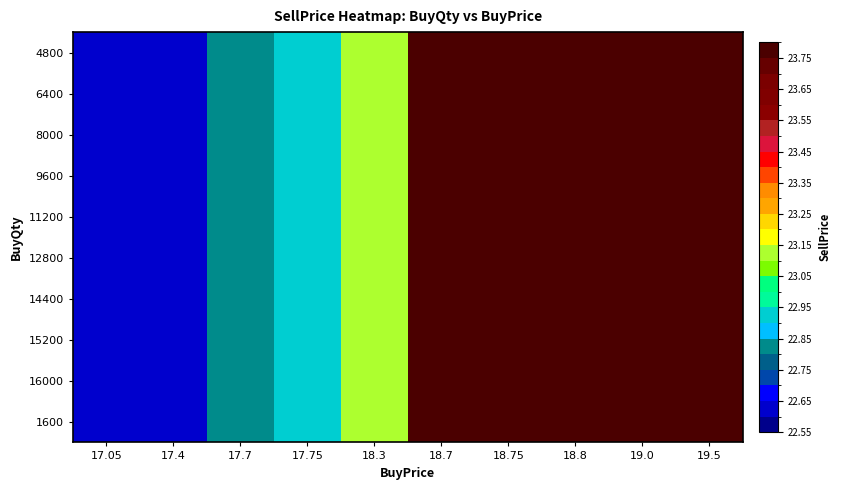

Reading left to right, extract all data points from this chart.

4800: 17.05=22.6	17.4=22.6	17.7=22.8	17.75=22.9	18.3=23.1	18.7=23.8	18.75=23.8	18.8=23.8	19.0=23.8	19.5=23.8
6400: 17.05=22.6	17.4=22.6	17.7=22.8	17.75=22.9	18.3=23.1	18.7=23.8	18.75=23.8	18.8=23.8	19.0=23.8	19.5=23.8
8000: 17.05=22.6	17.4=22.6	17.7=22.8	17.75=22.9	18.3=23.1	18.7=23.8	18.75=23.8	18.8=23.8	19.0=23.8	19.5=23.8
9600: 17.05=22.6	17.4=22.6	17.7=22.8	17.75=22.9	18.3=23.1	18.7=23.8	18.75=23.8	18.8=23.8	19.0=23.8	19.5=23.8
11200: 17.05=22.6	17.4=22.6	17.7=22.8	17.75=22.9	18.3=23.1	18.7=23.8	18.75=23.8	18.8=23.8	19.0=23.8	19.5=23.8
12800: 17.05=22.6	17.4=22.6	17.7=22.8	17.75=22.9	18.3=23.1	18.7=23.8	18.75=23.8	18.8=23.8	19.0=23.8	19.5=23.8
14400: 17.05=22.6	17.4=22.6	17.7=22.8	17.75=22.9	18.3=23.1	18.7=23.8	18.75=23.8	18.8=23.8	19.0=23.8	19.5=23.8
15200: 17.05=22.6	17.4=22.6	17.7=22.8	17.75=22.9	18.3=23.1	18.7=23.8	18.75=23.8	18.8=23.8	19.0=23.8	19.5=23.8
16000: 17.05=22.6	17.4=22.6	17.7=22.8	17.75=22.9	18.3=23.1	18.7=23.8	18.75=23.8	18.8=23.8	19.0=23.8	19.5=23.8
1600: 17.05=22.6	17.4=22.6	17.7=22.8	17.75=22.9	18.3=23.1	18.7=23.8	18.75=23.8	18.8=23.8	19.0=23.8	19.5=23.8